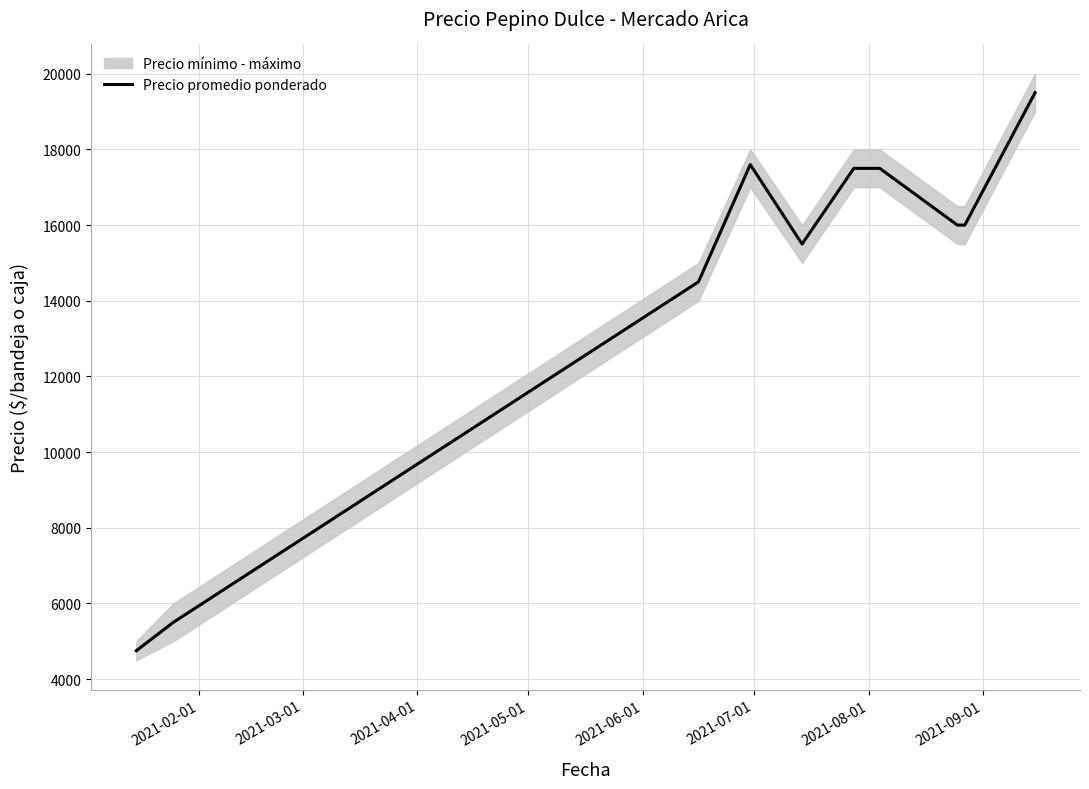

True or false: there are more than 2 points higher than both neighbors.

False